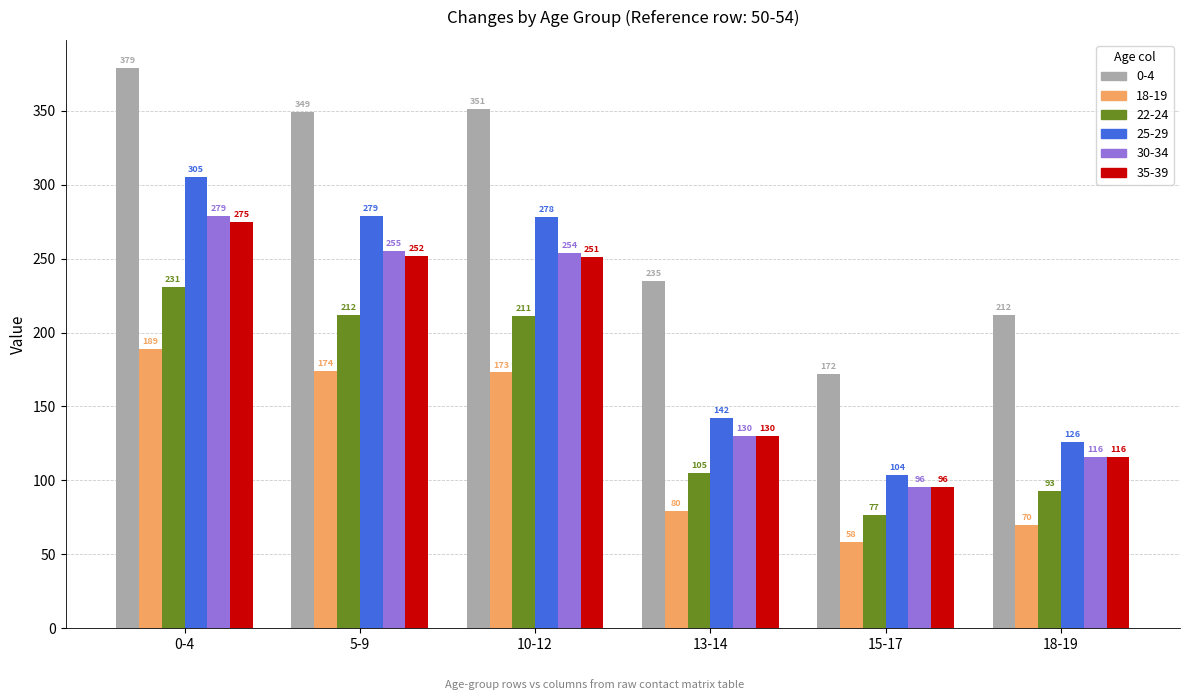

Is it true that 35-39 equals 116.0 at 18-19?

True